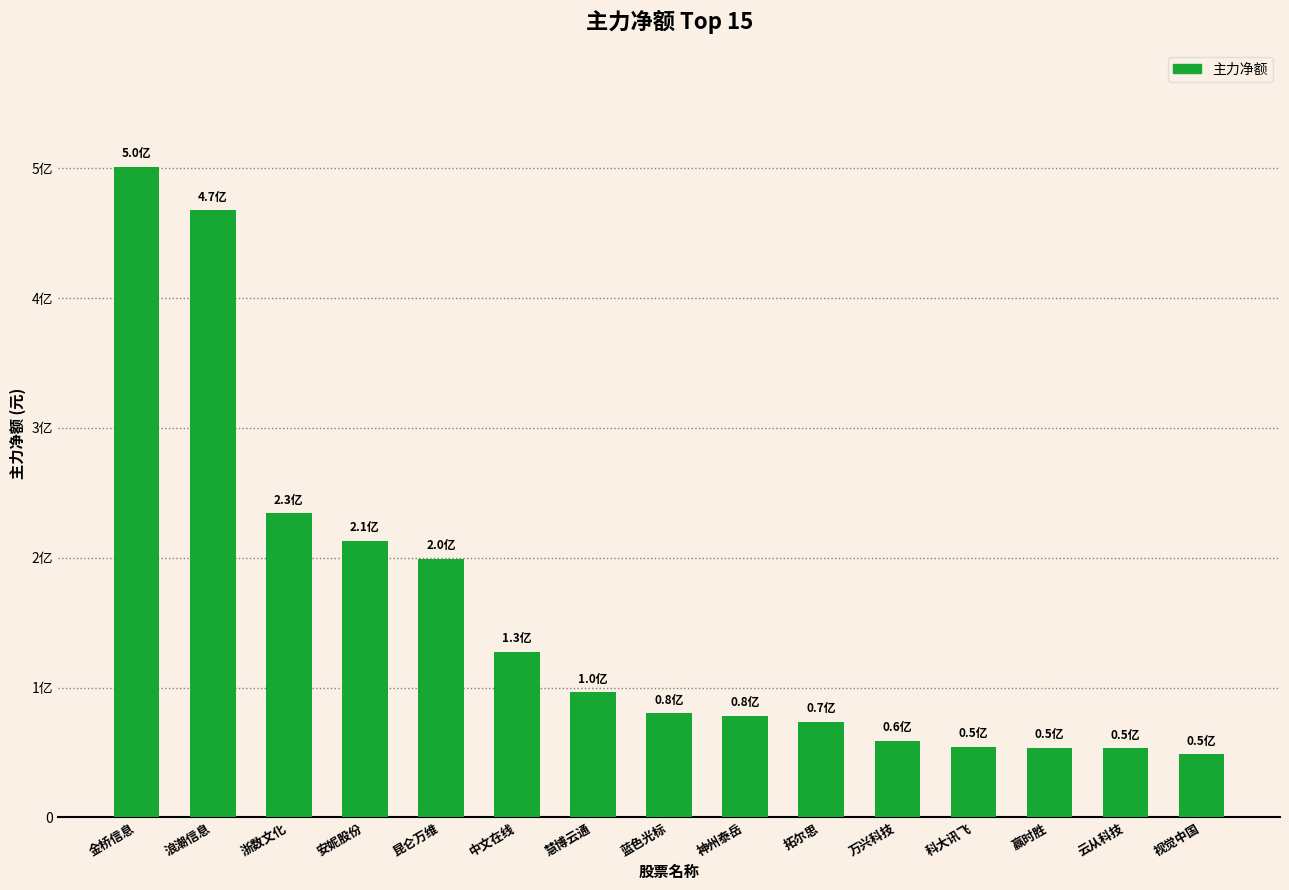

Is it true that the value at 昆仑万维 is 303026122?

False